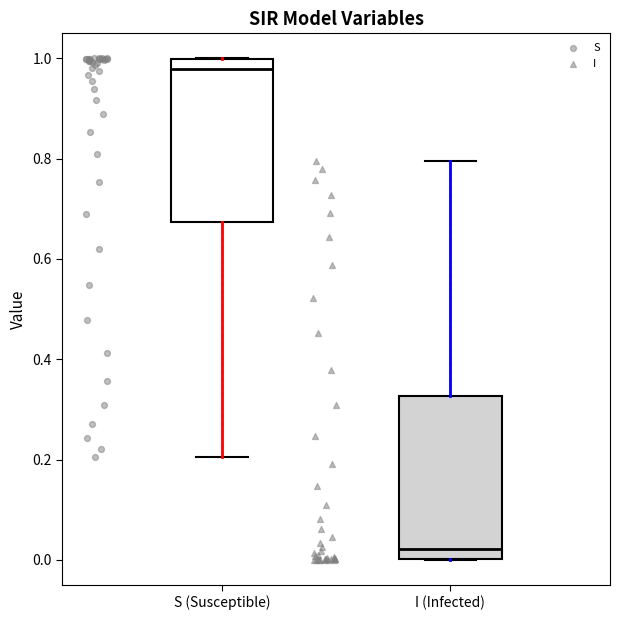

Reading left to right, transcribe this box plot: for each box, give where its median line is, the range the box spans, and where its two whiskers end, as read against the y-axis. The values are not printed on the chart, so give them approximately, as read against the axis.

S (Susceptible): median 0.98, box 0.68 to 1.00, whiskers 0.20 to 1.00
I (Infected): median 0.02, box 0.00 to 0.32, whiskers 0.00 to 0.80